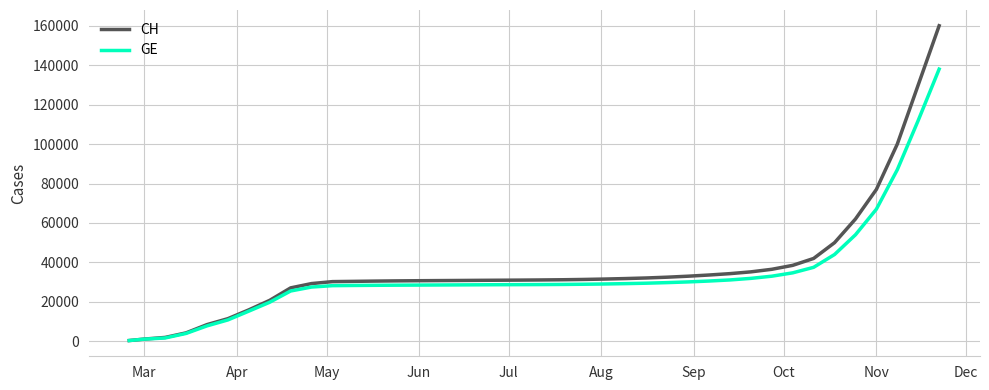

List the series in order of their overall mean, lowest first.

GE, CH